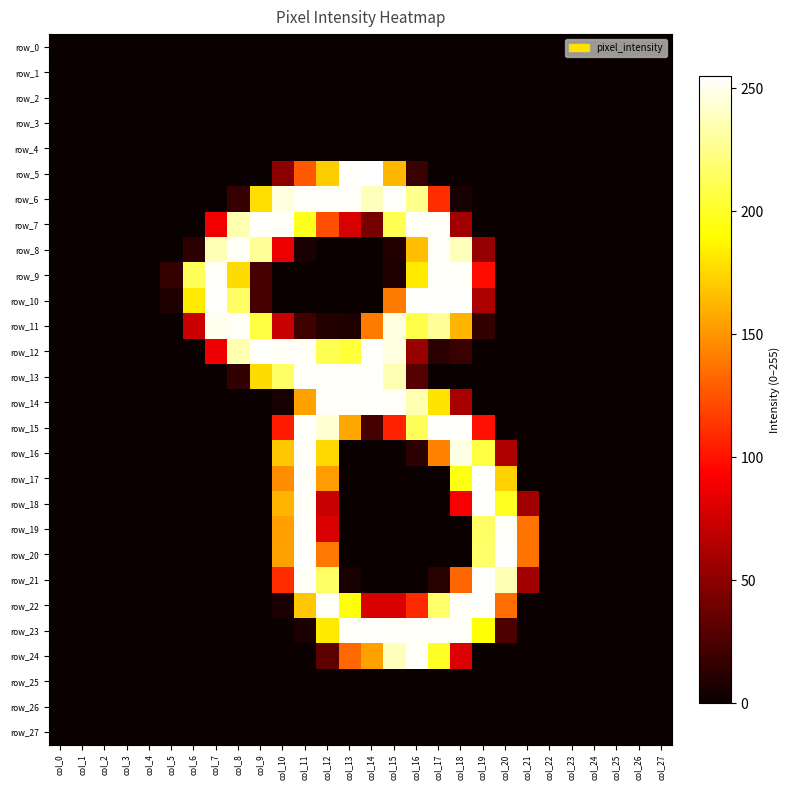

Where is row_0 nearest to the value 0?

col_0